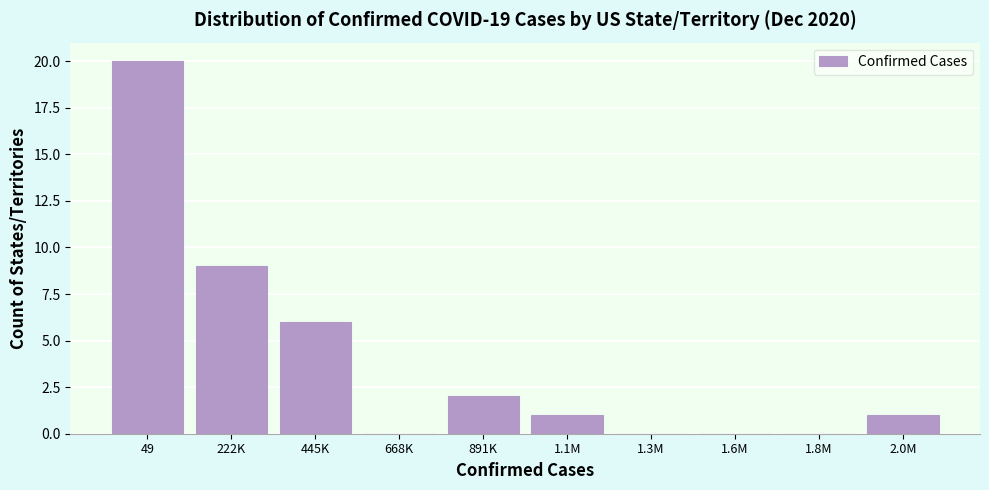

Reading left to right, what are all the values shown in this chart?

49=20	222K=9	445K=6	668K=0	891K=2	1.1M=1	1.3M=0	1.6M=0	1.8M=0	2.0M=1